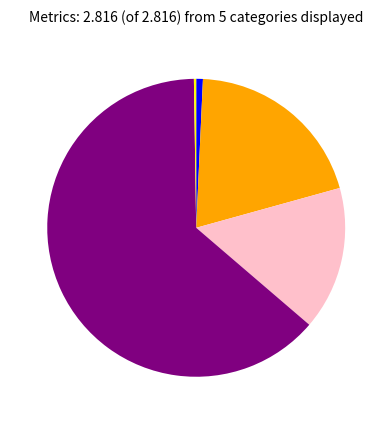

Is there any slice that represents more than half of the pie?

Yes